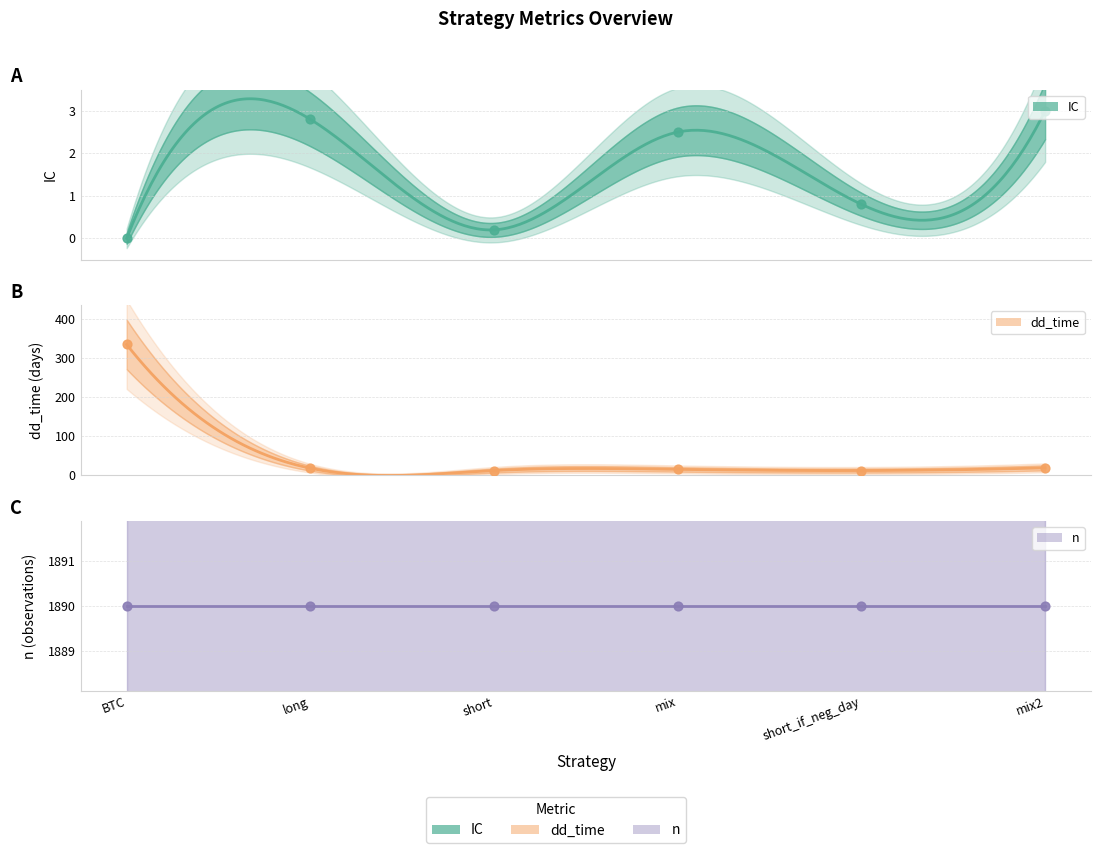

Is the value of IC at mix2 greater than the value of dd_time at BTC?

No